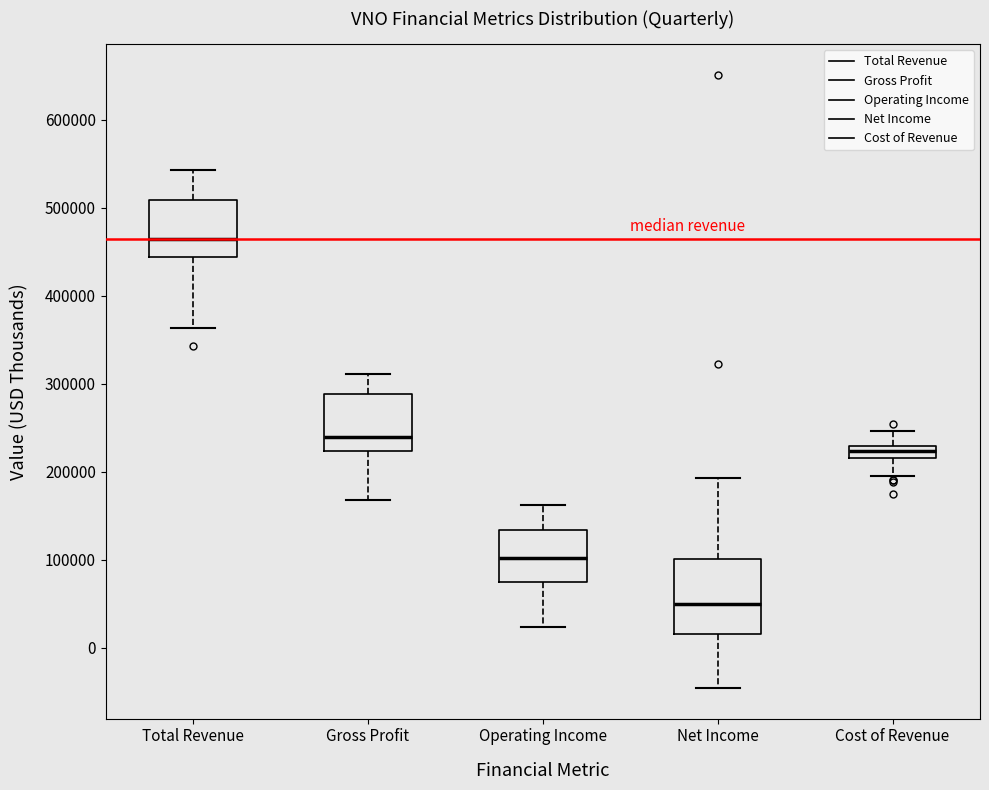

Which box is the tallest, from its lower edge to its upper edge?

Net Income